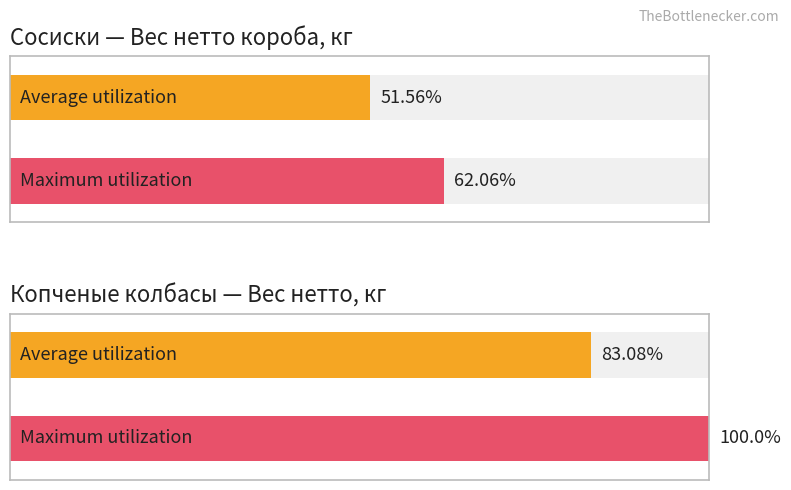

How many series are shown in this chart?

2